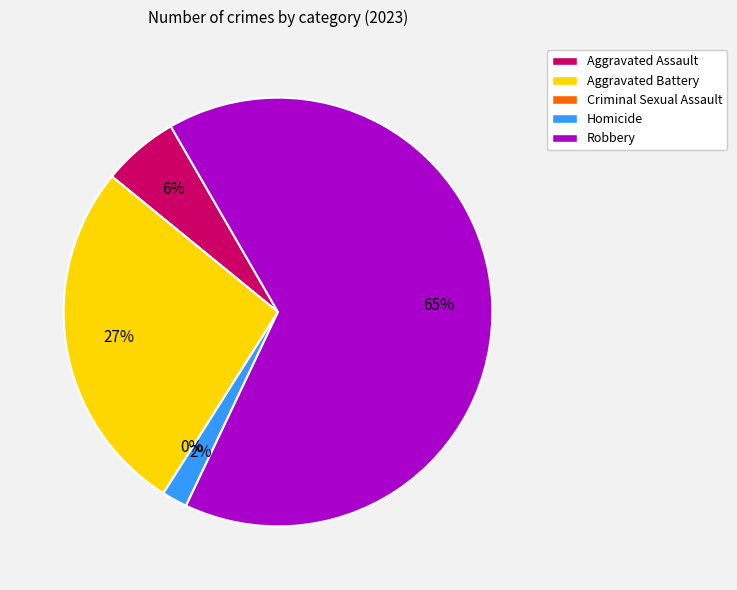

Count the number of slices in the pie.

5